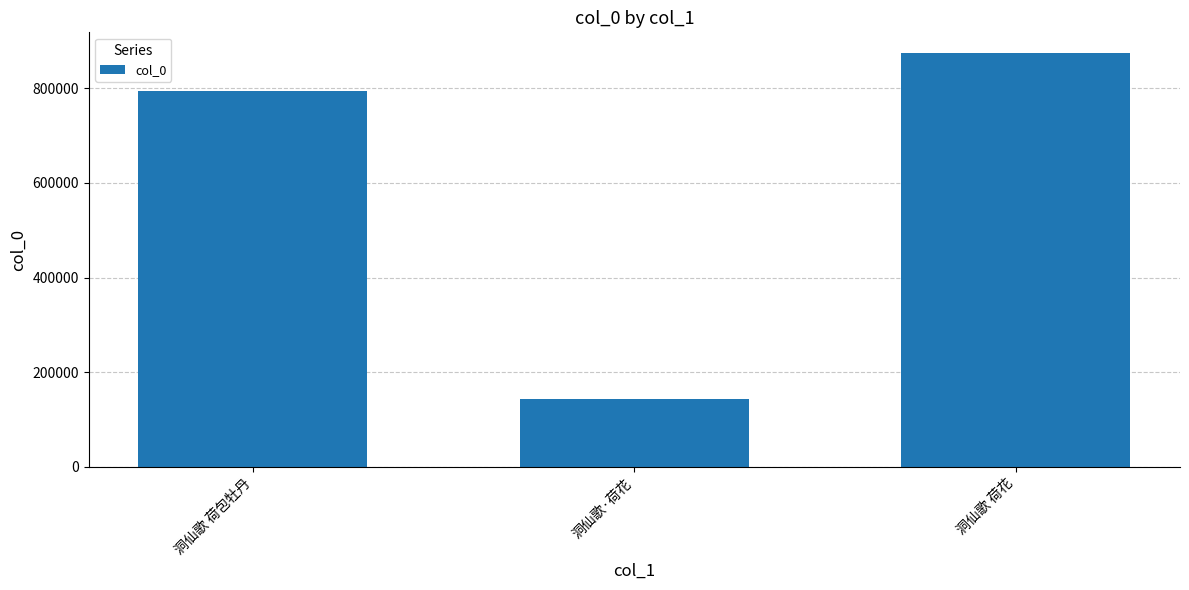

What is the greatest value displayed?

873996